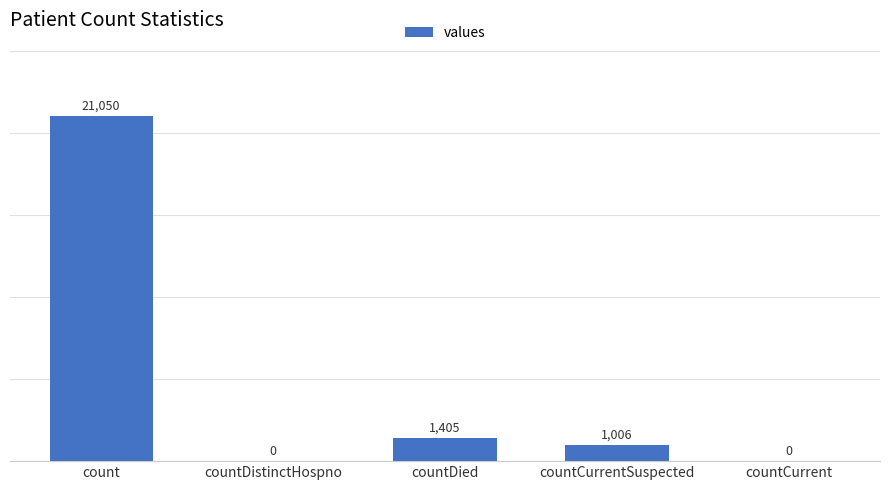

The value at count is 12841. True or false?

False